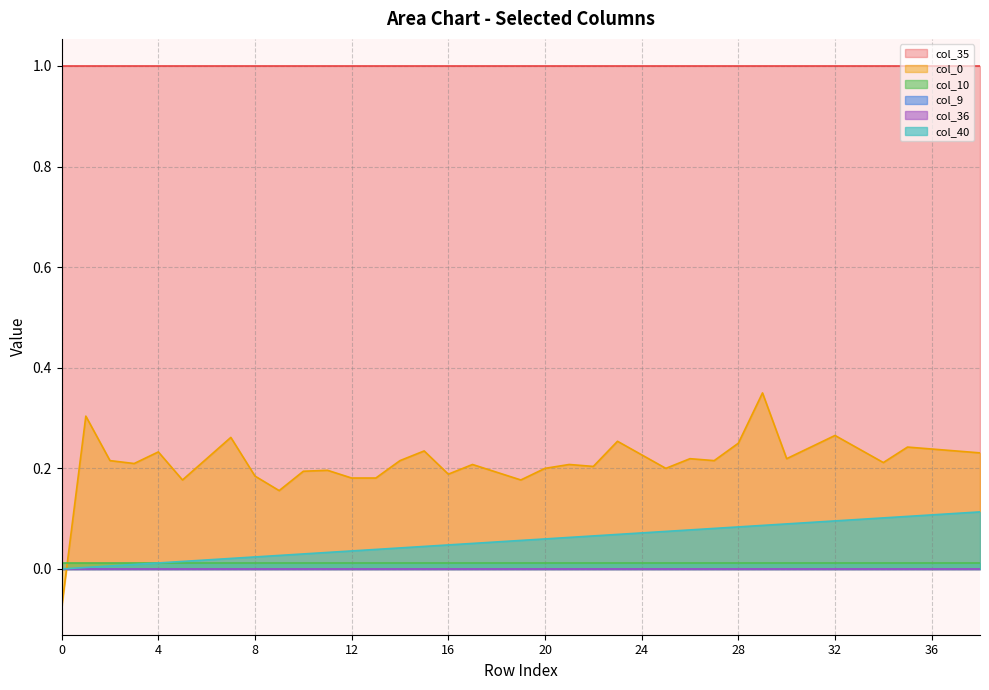

Rank the categories by col_40 value from highest to lowest.

38, 37, 36, 35, 34, 33, 32, 31, 30, 29, 28, 27, 26, 25, 24, 23, 22, 21, 20, 19, 18, 17, 16, 15, 14, 13, 12, 11, 10, 9, 8, 7, 6, 5, 4, 3, 2, 1, 0